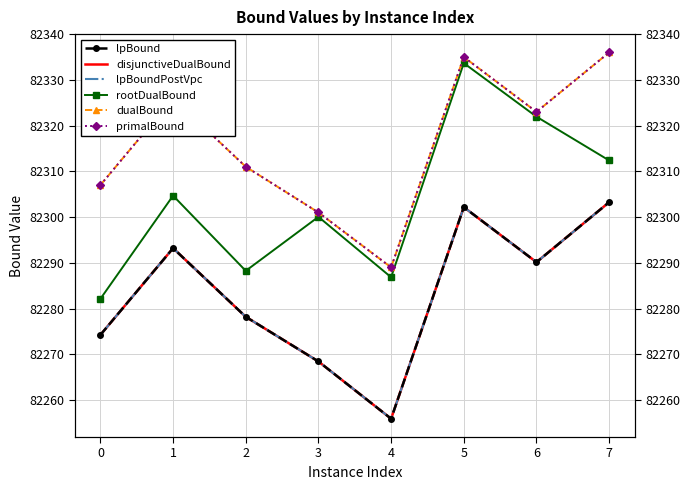

The lpBoundPostVpc series shows 119314.1 at 0. True or false?

False